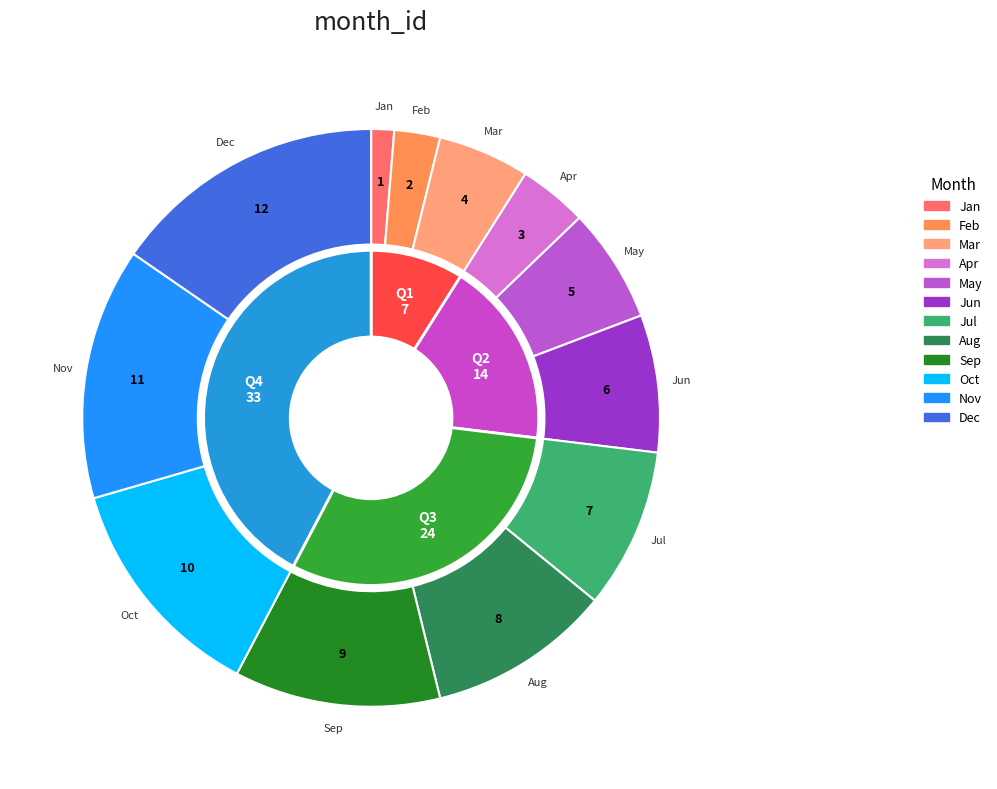

Count the number of slices in the pie.

12